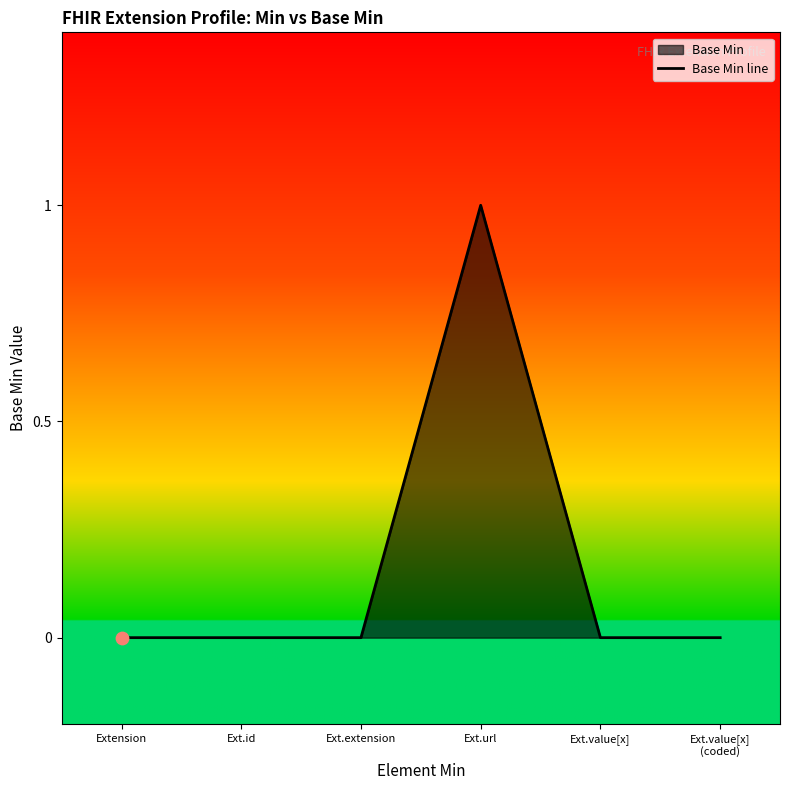

Which has a higher value, Ext.extension or Ext.id?

Ext.extension